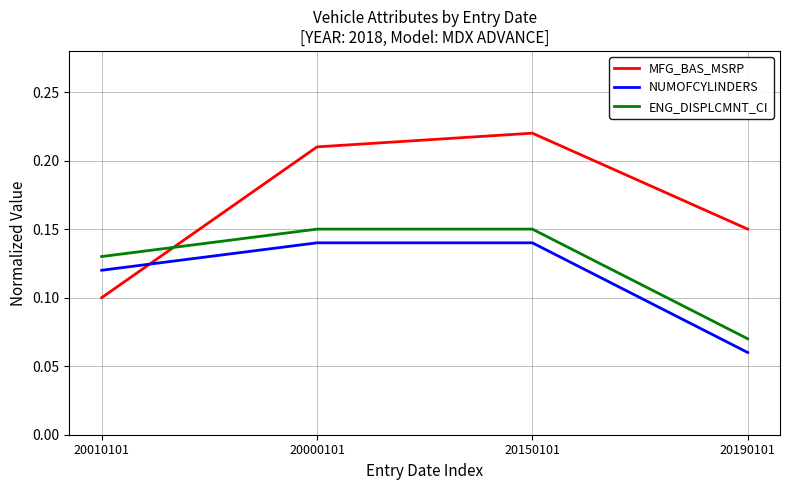

What position from the left is 20150101?

3